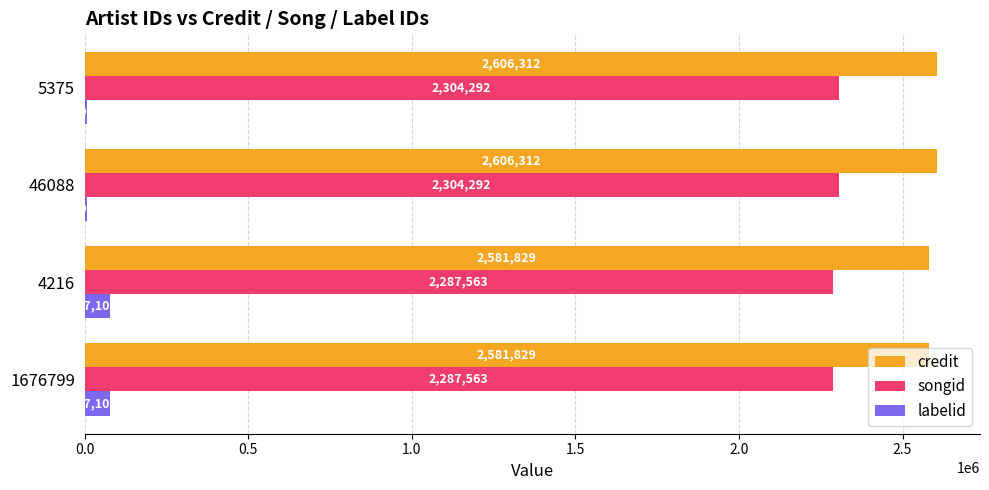

True or false: credit has a value of 2606312 at 5375.

True